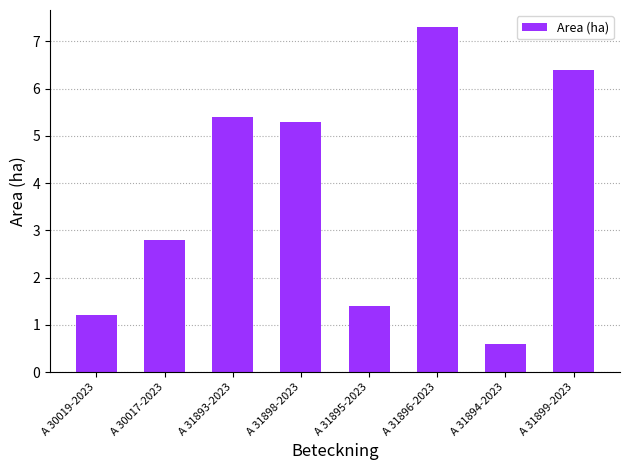

What value does the data have at A 30019-2023?

1.2